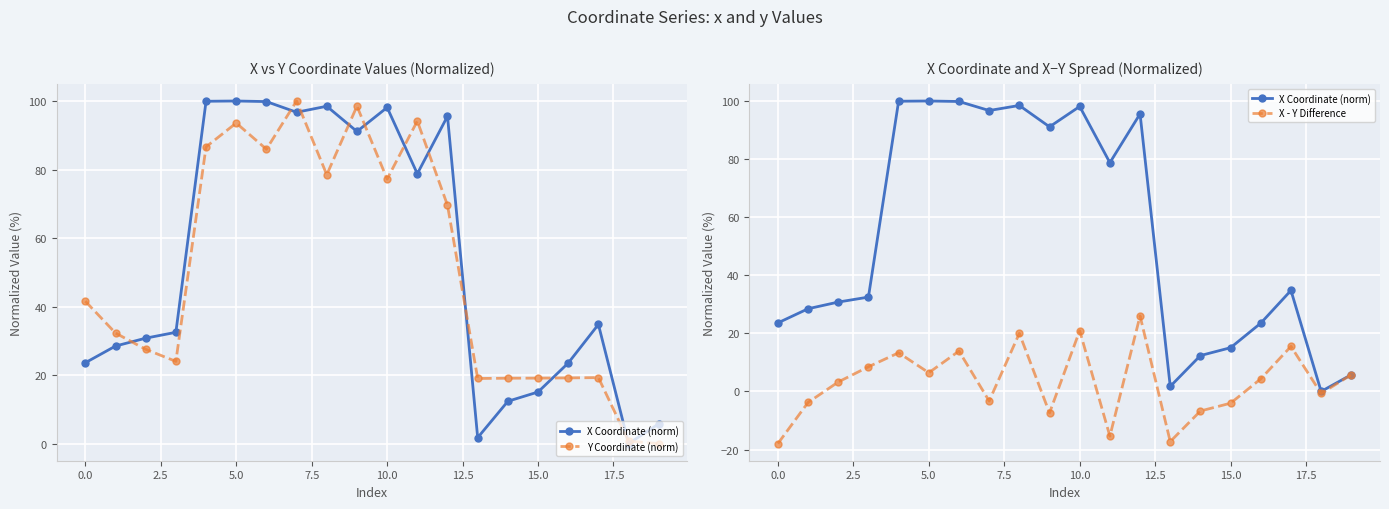

Which series changed the most between 16 and 19?

Y Coordinate (norm)